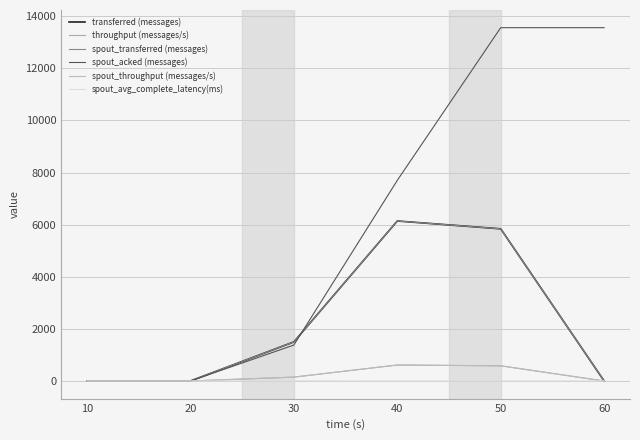

Is this an area chart (filled region under the line)?

No